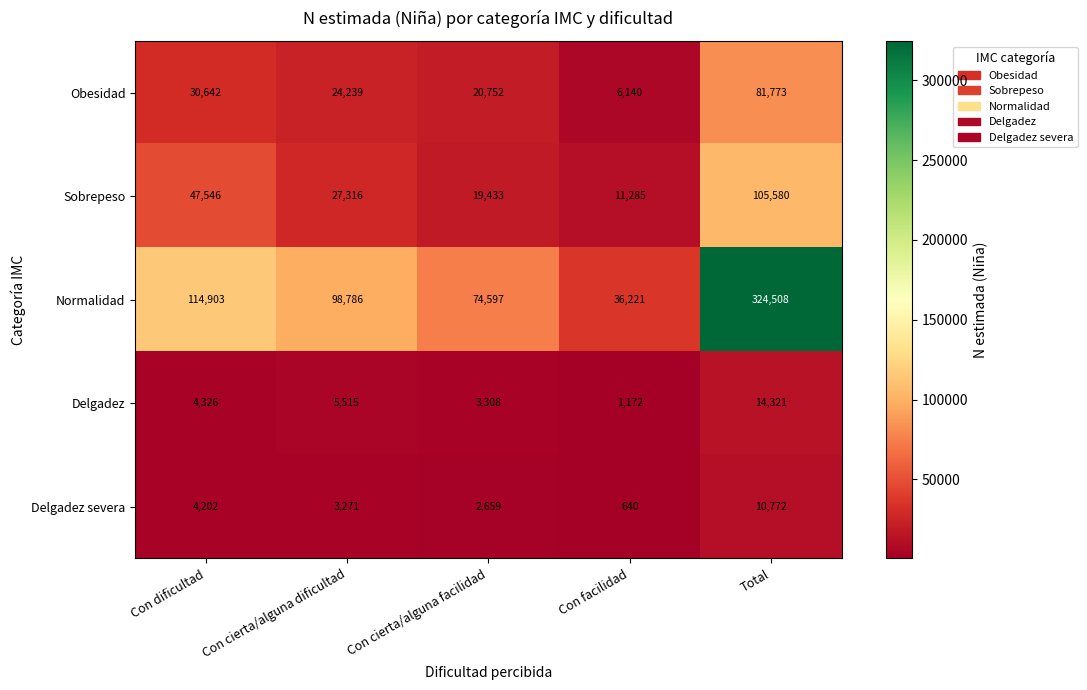

How many data points in Obesidad are less than 24239?

2